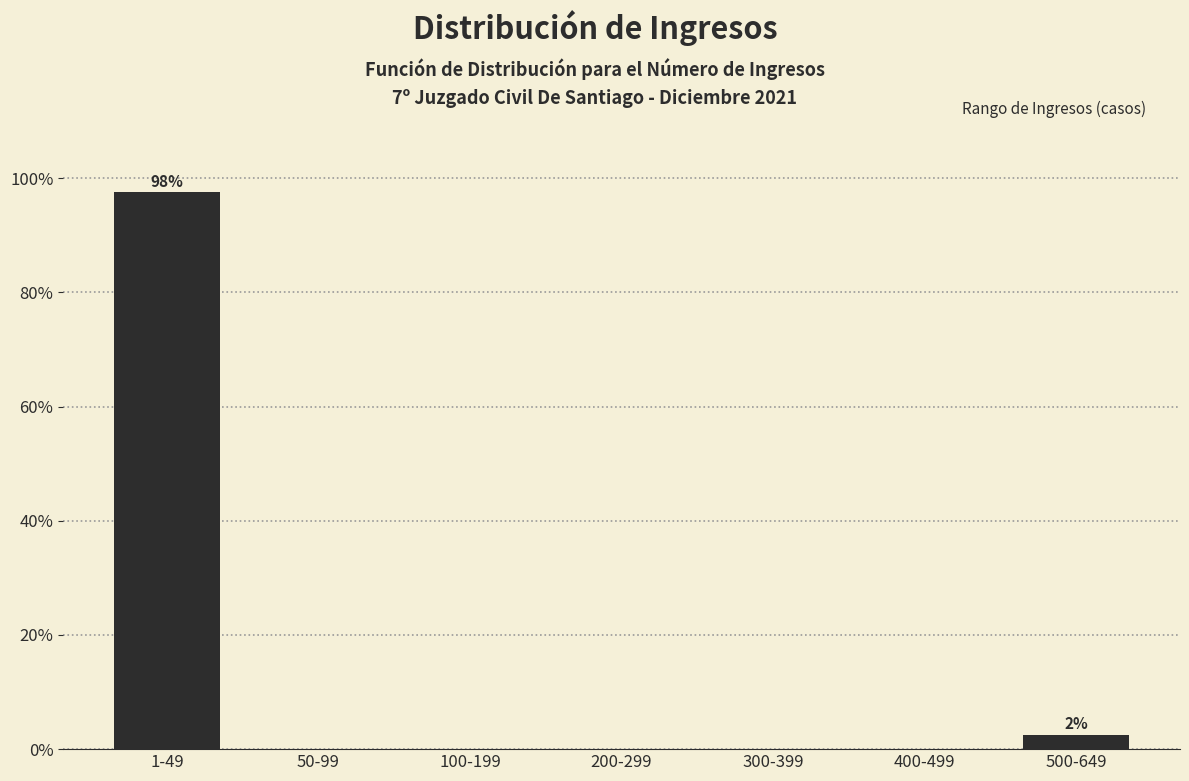

Is it true that the value at 400-499 is 0.0?

True